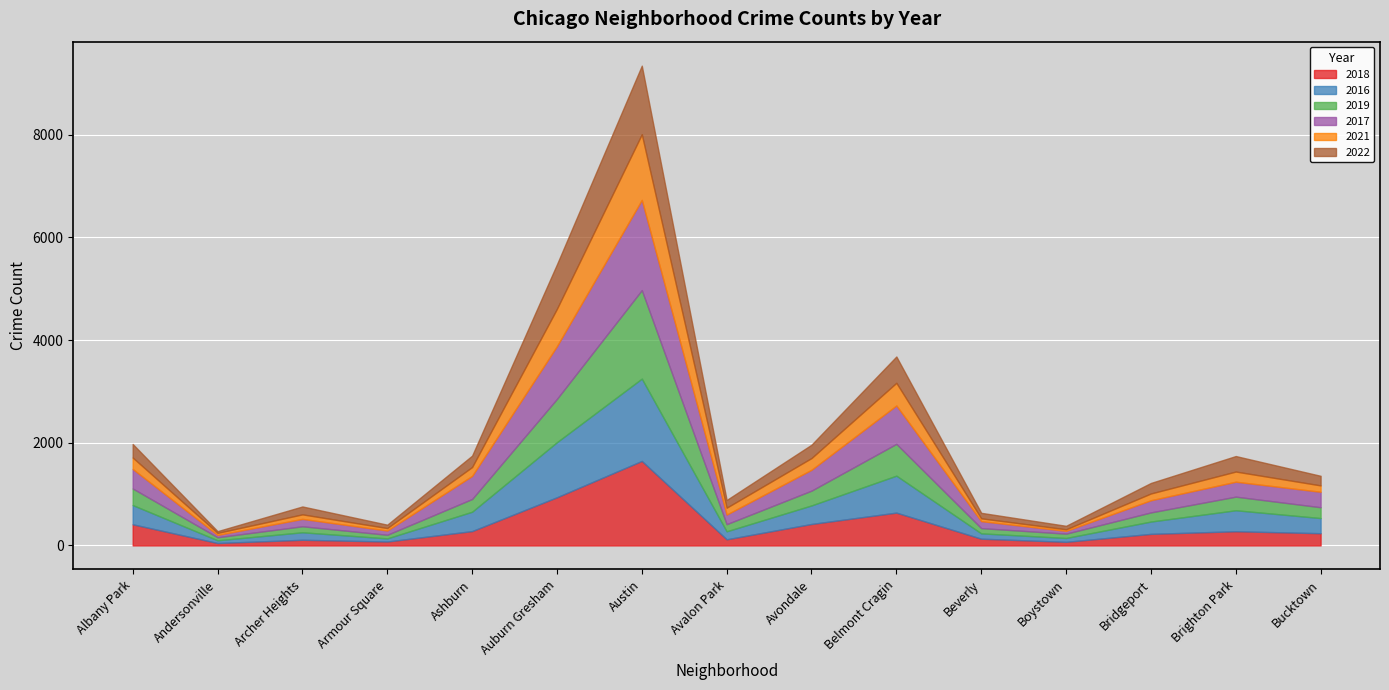

What is the minimum value shown in the chart?

30